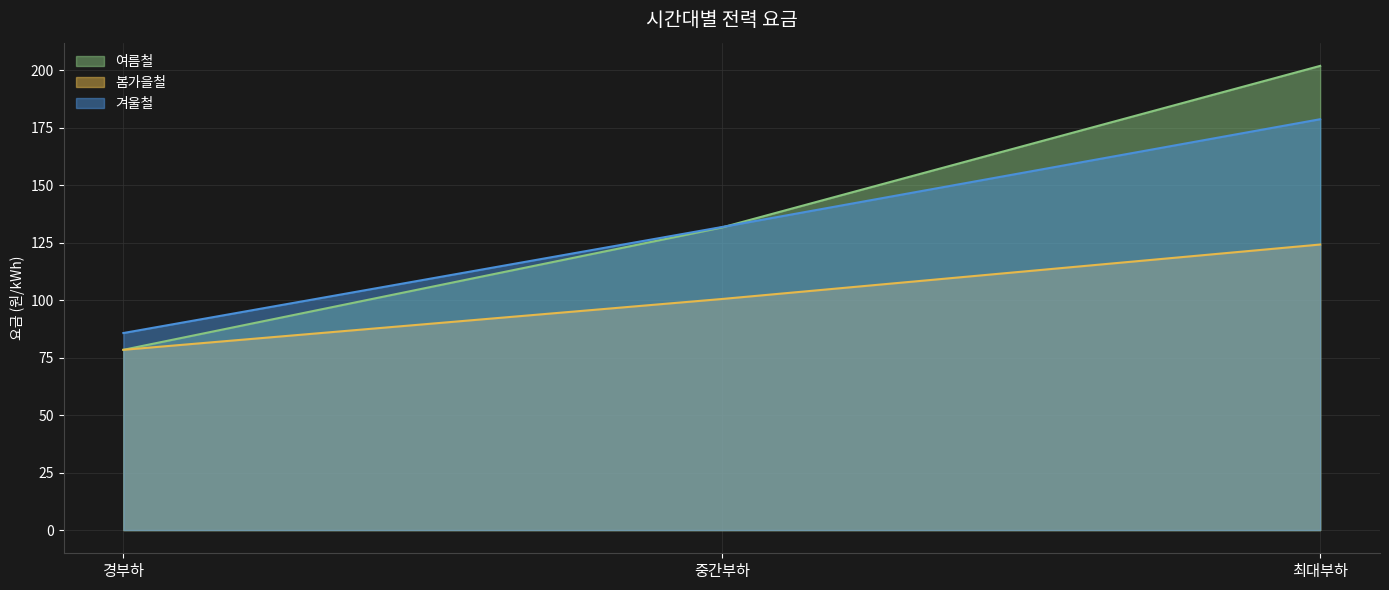

Which category has the lowest value in the 봄가을철 series?

경부하